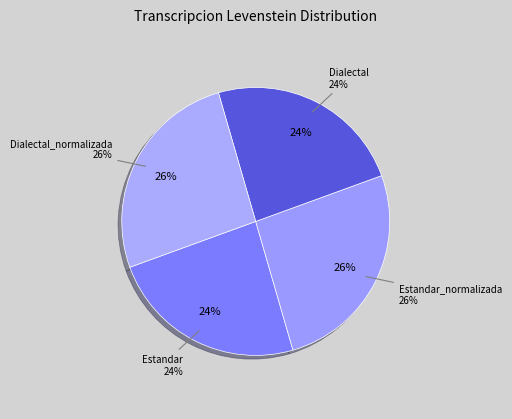

What is the largest slice in the pie chart?

Estandar_normalizada